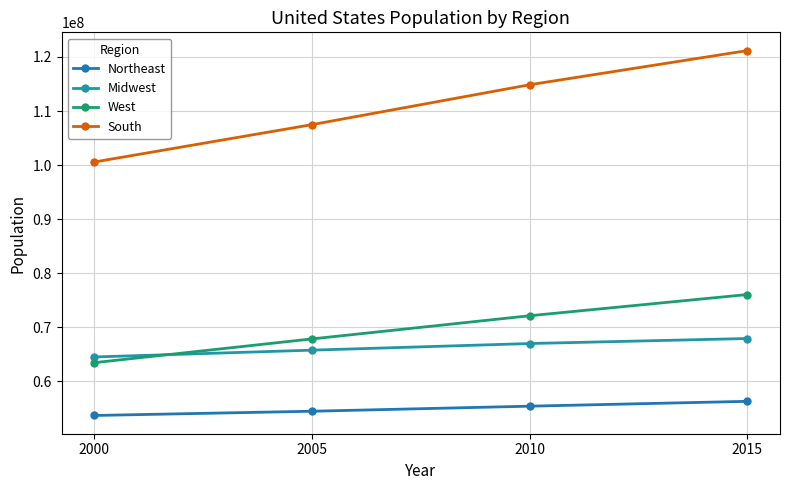

Which series has the widest spread of values?

South